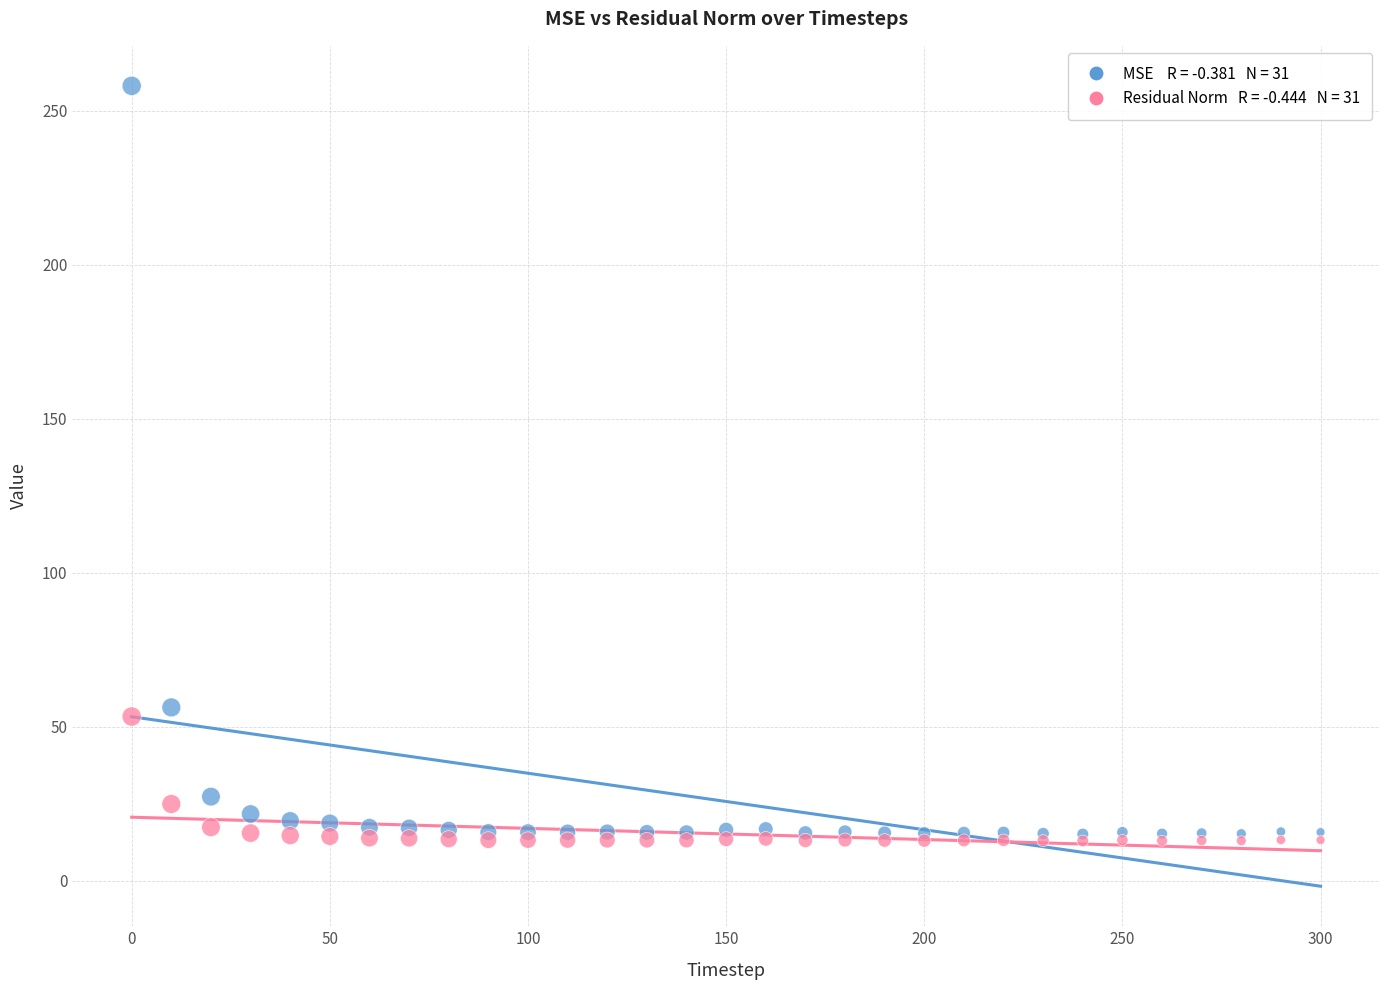

Across all series, what Y value is closest to 135?

56.2